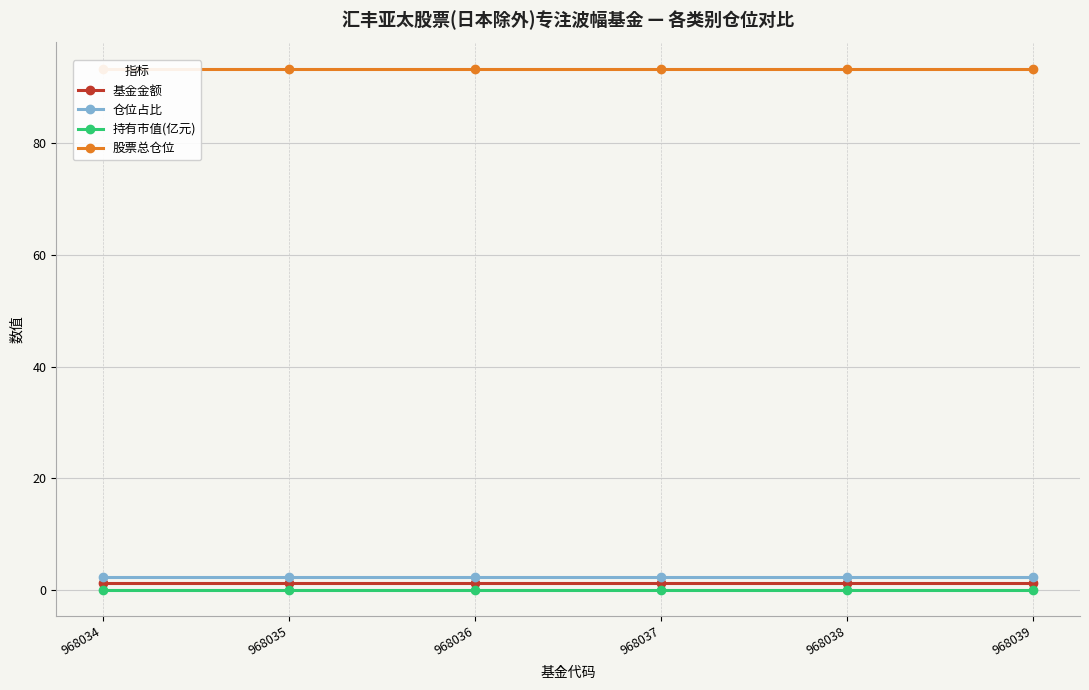

True or false: 股票总仓位 has more than 2 interior local peaks.

False